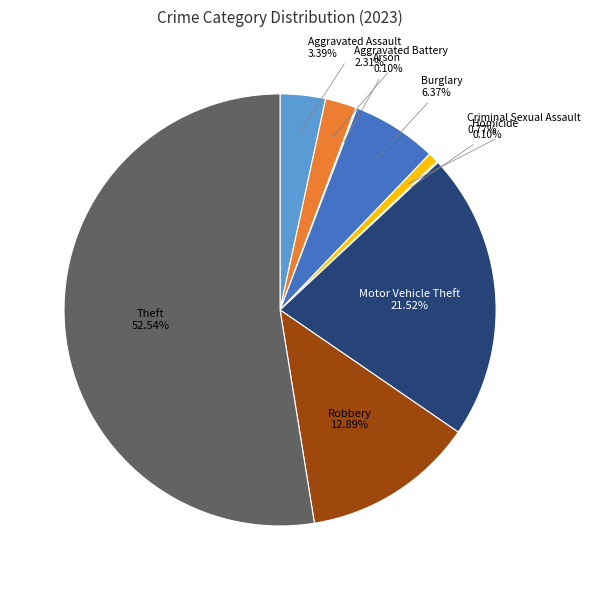

Between Robbery and Theft, which is larger?

Theft